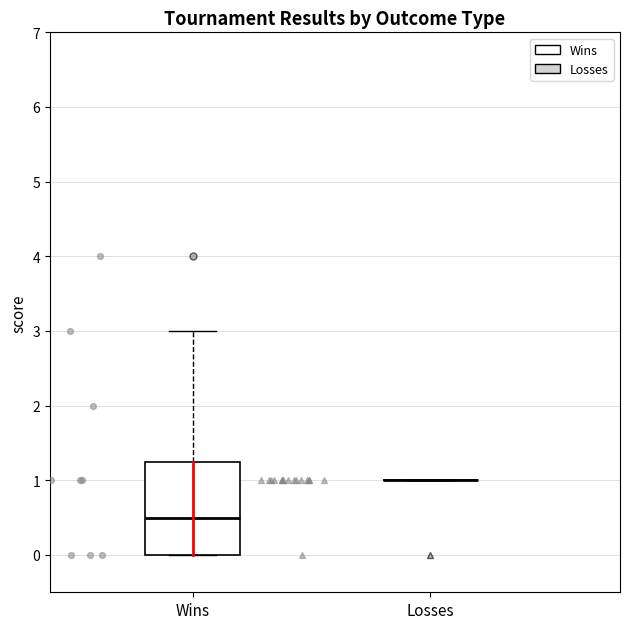

Comparing the boxes themselves (not the whiskers), which one is the tallest?

Wins